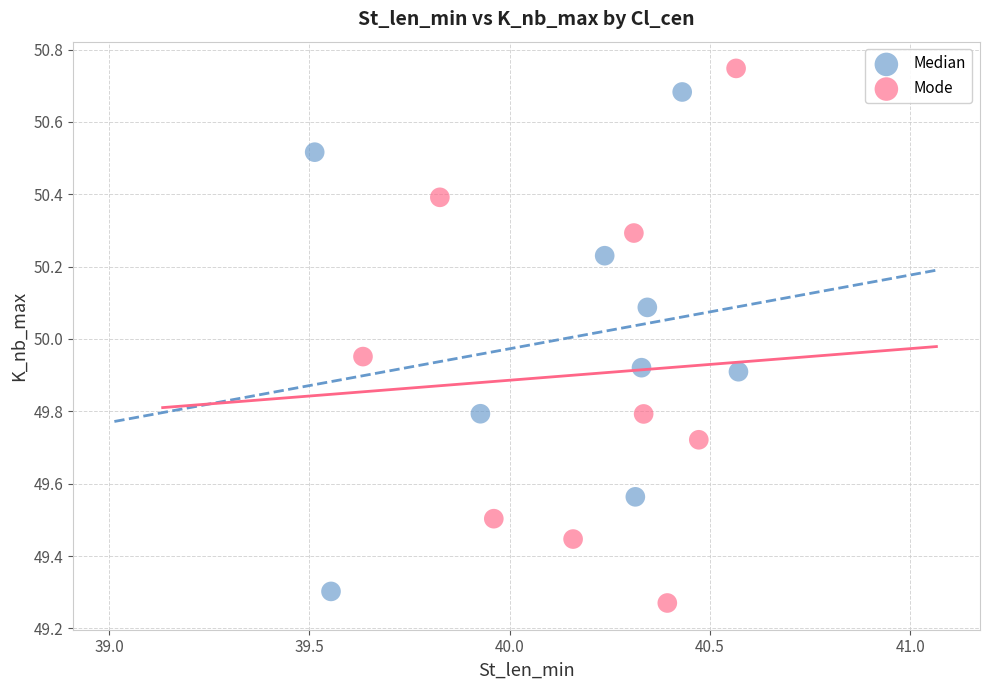

What are all the series names shown in the legend?

Median, Mode